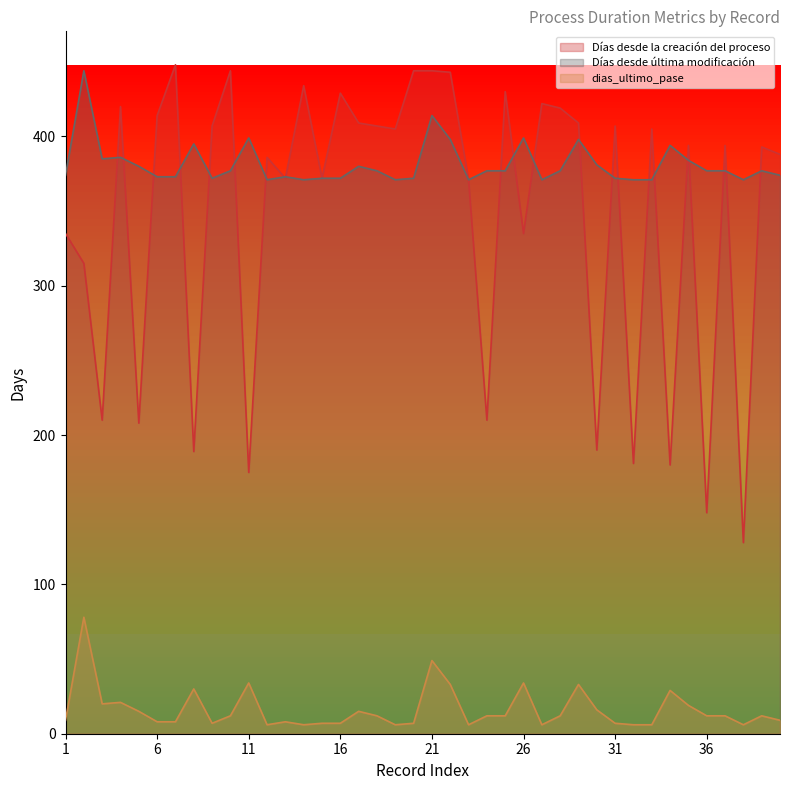

Where is the first local minimum for dias_ultimo_pase?

3